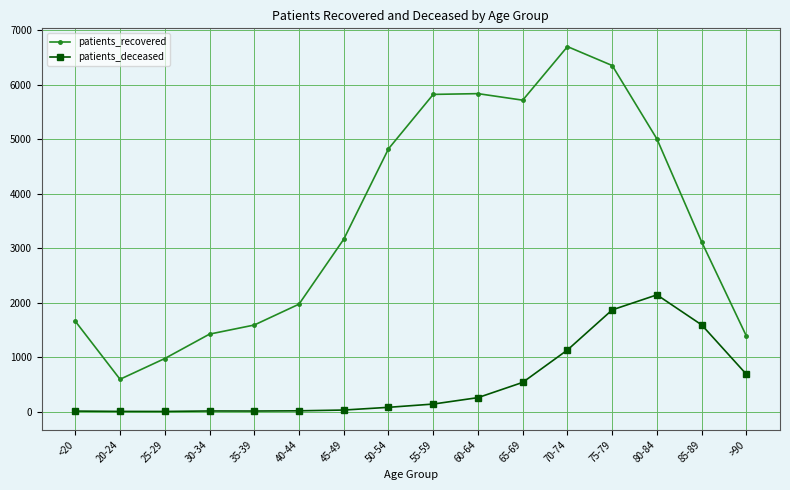

What is the minimum value for patients_recovered?

593